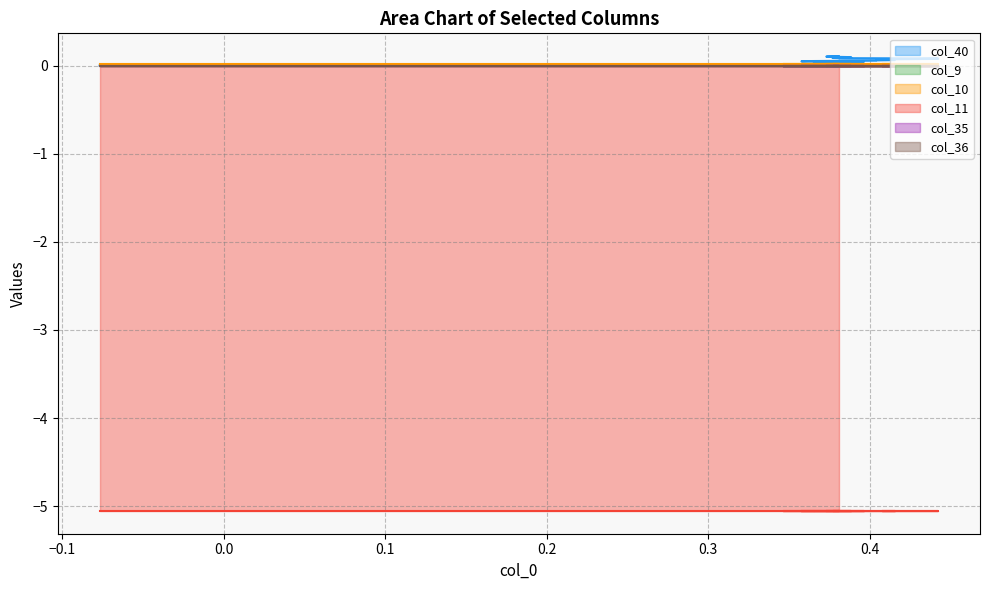

Reading left to right, list all the values displayed in this chart.

col_40: 0=0.0	1=0.0	2=0.0	3=0.0	4=0.0	5=0.0	6=0.0	7=0.0	8=0.0	9=0.0	10=0.0	11=0.0	12=0.0	13=0.0	14=0.0	15=0.0	16=0.0	17=0.1	18=0.1	19=0.1	20=0.1	21=0.1	22=0.1	23=0.1	24=0.1	25=0.1	26=0.1	27=0.1	28=0.1	29=0.1	30=0.1	31=0.1	32=0.1	33=0.1	34=0.1	35=0.1	36=0.1
col_9: 0=0.0	1=0.0	2=0.0	3=0.0	4=0.0	5=0.0	6=0.0	7=0.0	8=0.0	9=0.0	10=0.0	11=0.0	12=0.0	13=0.0	14=0.0	15=0.0	16=0.0	17=0.0	18=0.0	19=0.0	20=0.0	21=0.0	22=0.0	23=0.0	24=0.0	25=0.0	26=0.0	27=0.0	28=0.0	29=0.0	30=0.0	31=0.0	32=0.0	33=0.0	34=0.0	35=0.0	36=0.0
col_10: 0=0.0	1=0.0	2=0.0	3=0.0	4=0.0	5=0.0	6=0.0	7=0.0	8=0.0	9=0.0	10=0.0	11=0.0	12=0.0	13=0.0	14=0.0	15=0.0	16=0.0	17=0.0	18=0.0	19=0.0	20=0.0	21=0.0	22=0.0	23=0.0	24=0.0	25=0.0	26=0.0	27=0.0	28=0.0	29=0.0	30=0.0	31=0.0	32=0.0	33=0.0	34=0.0	35=0.0	36=0.0
col_11: 0=-5.1	1=-5.1	2=-5.1	3=-5.1	4=-5.1	5=-5.1	6=-5.1	7=-5.1	8=-5.1	9=-5.1	10=-5.1	11=-5.1	12=-5.1	13=-5.1	14=-5.1	15=-5.1	16=-5.1	17=-5.1	18=-5.1	19=-5.1	20=-5.1	21=-5.1	22=-5.1	23=-5.1	24=-5.1	25=-5.1	26=-5.1	27=-5.1	28=-5.1	29=-5.1	30=-5.1	31=-5.1	32=-5.1	33=-5.1	34=-5.1	35=-5.1	36=-5.1
col_35: 0=0.0	1=0.0	2=0.0	3=0.0	4=0.0	5=0.0	6=0.0	7=0.0	8=0.0	9=0.0	10=0.0	11=0.0	12=0.0	13=0.0	14=0.0	15=0.0	16=0.0	17=0.0	18=0.0	19=0.0	20=0.0	21=0.0	22=0.0	23=0.0	24=0.0	25=0.0	26=0.0	27=0.0	28=0.0	29=0.0	30=0.0	31=0.0	32=0.0	33=0.0	34=0.0	35=0.0	36=0.0
col_36: 0=0.0	1=0.0	2=0.0	3=0.0	4=0.0	5=0.0	6=0.0	7=0.0	8=0.0	9=0.0	10=0.0	11=0.0	12=0.0	13=0.0	14=0.0	15=0.0	16=0.0	17=0.0	18=0.0	19=0.0	20=0.0	21=0.0	22=0.0	23=0.0	24=0.0	25=0.0	26=0.0	27=0.0	28=0.0	29=0.0	30=0.0	31=0.0	32=0.0	33=0.0	34=0.0	35=0.0	36=0.0